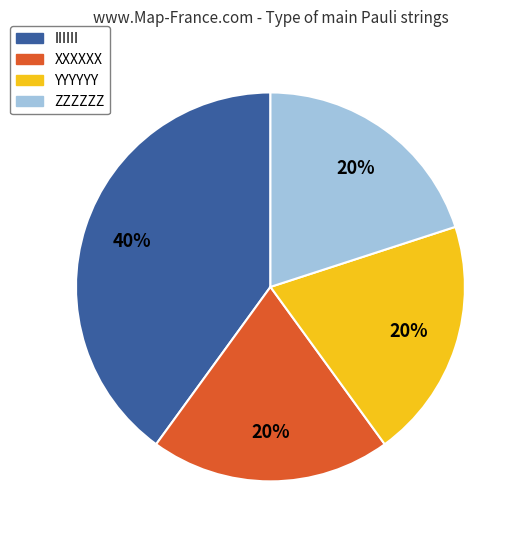

Which slice is the largest?

IIIIII